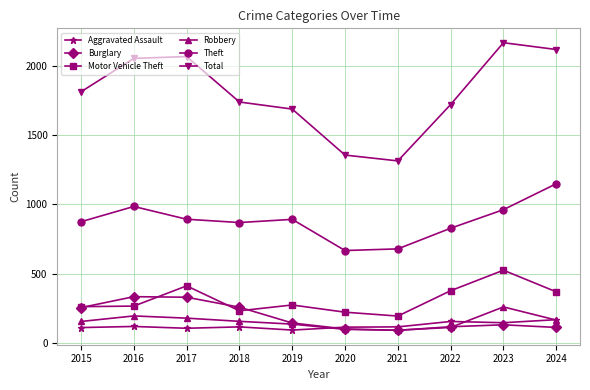

What is the approximate value of Theft at 2017?

892